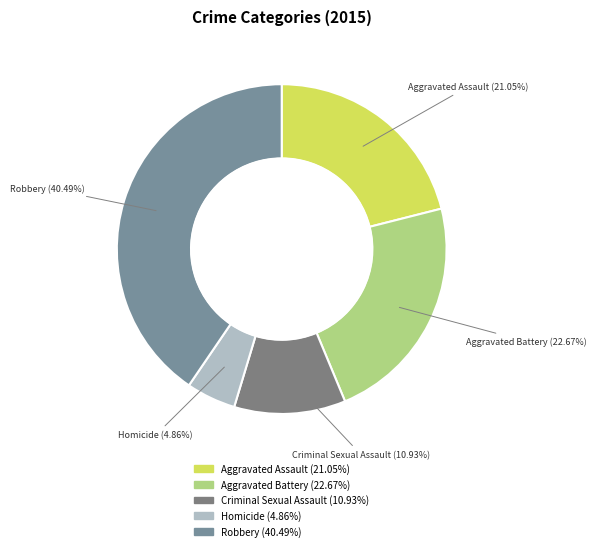

Approximately how many times larger is the value at Criminal Sexual Assault compared to Robbery?

0.3